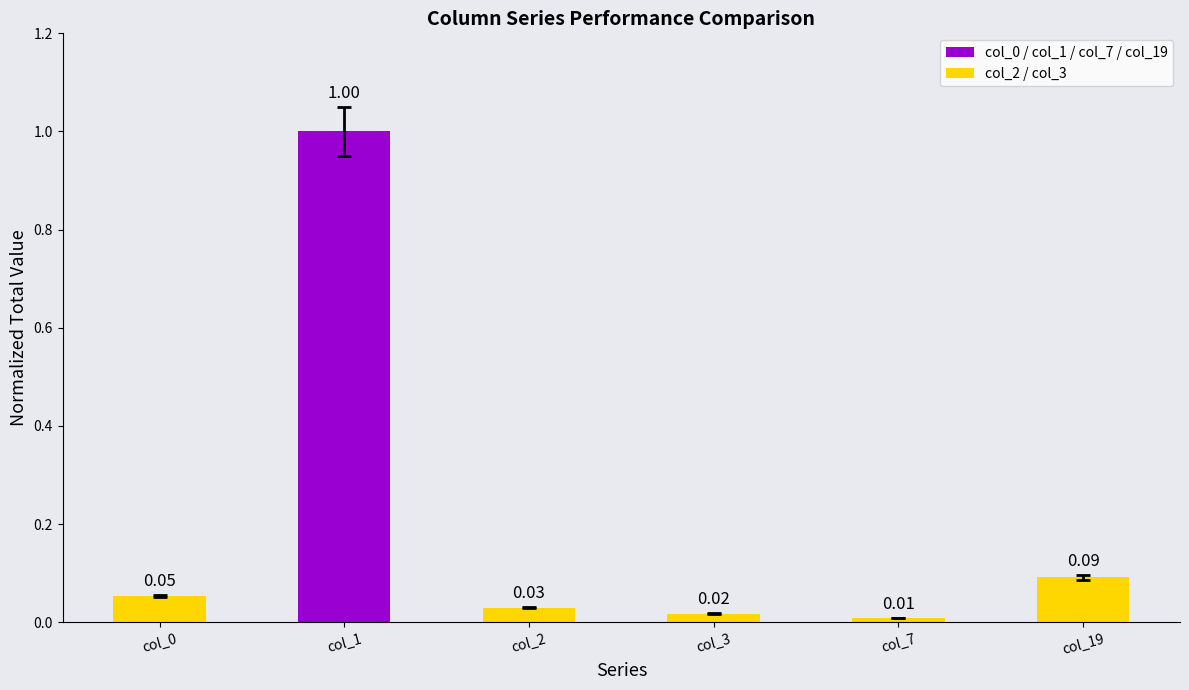

What is the maximum value shown in the chart?

1.0